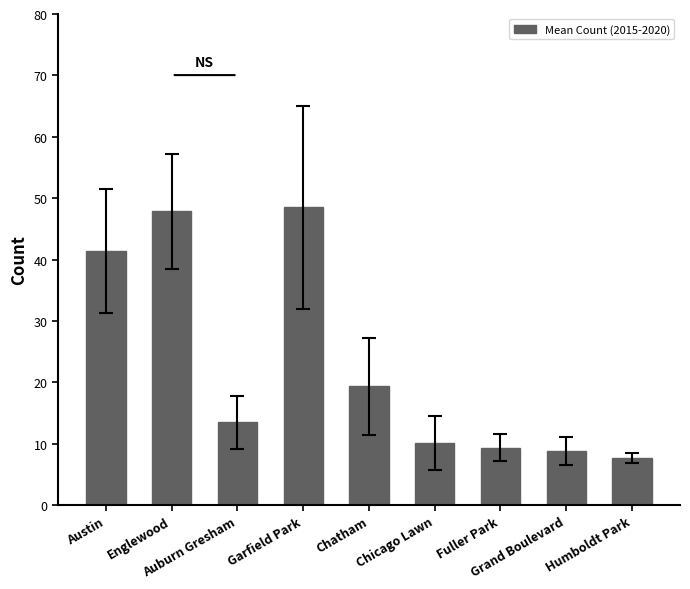

The value at Chatham is 19.3. True or false?

True